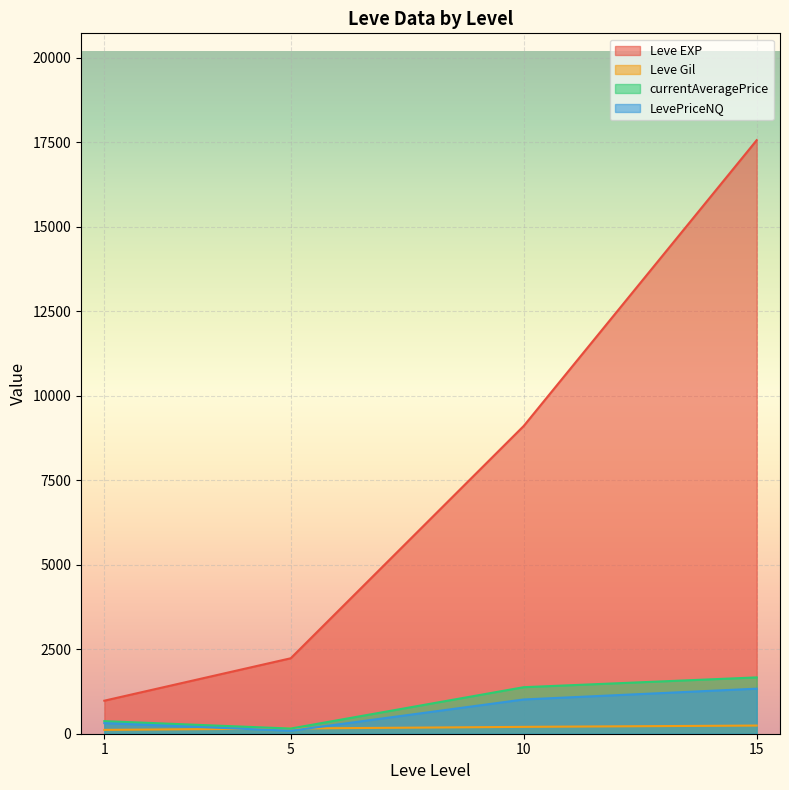

What is the maximum value shown in the chart?

17563.3